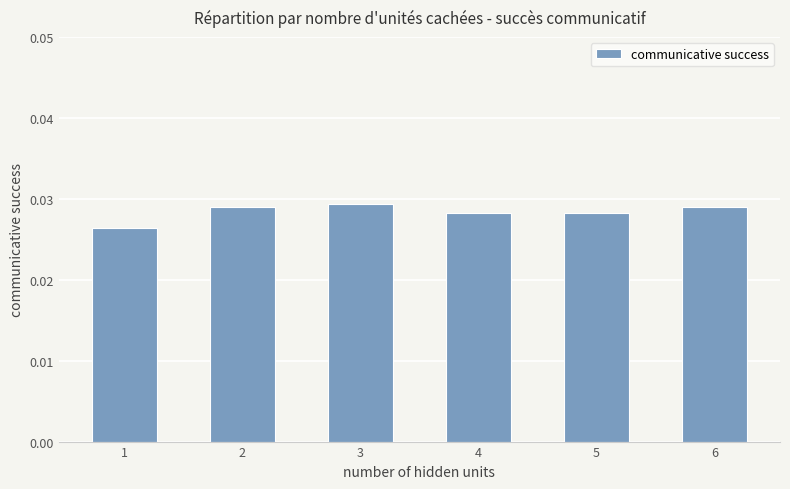

Count the number of data series in this chart.

1